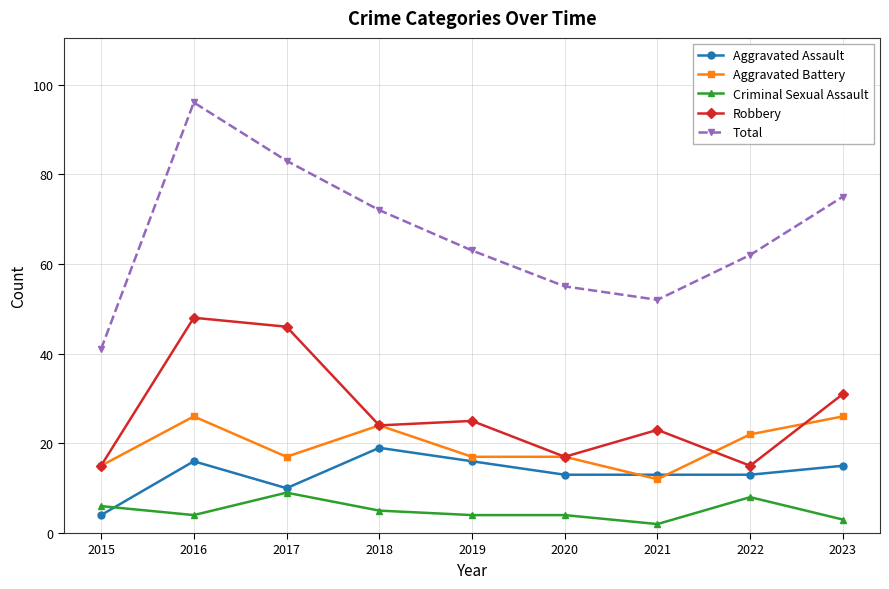

Which category has the lowest value across all series?

2021